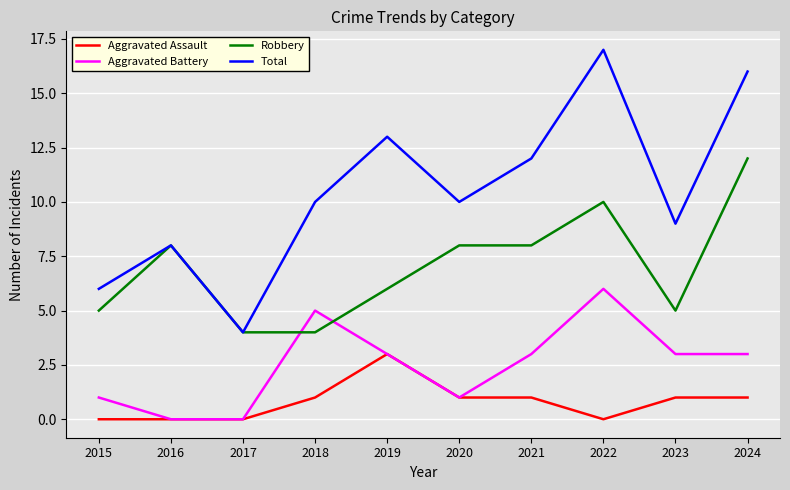

Which series has the largest total across all categories?

Total